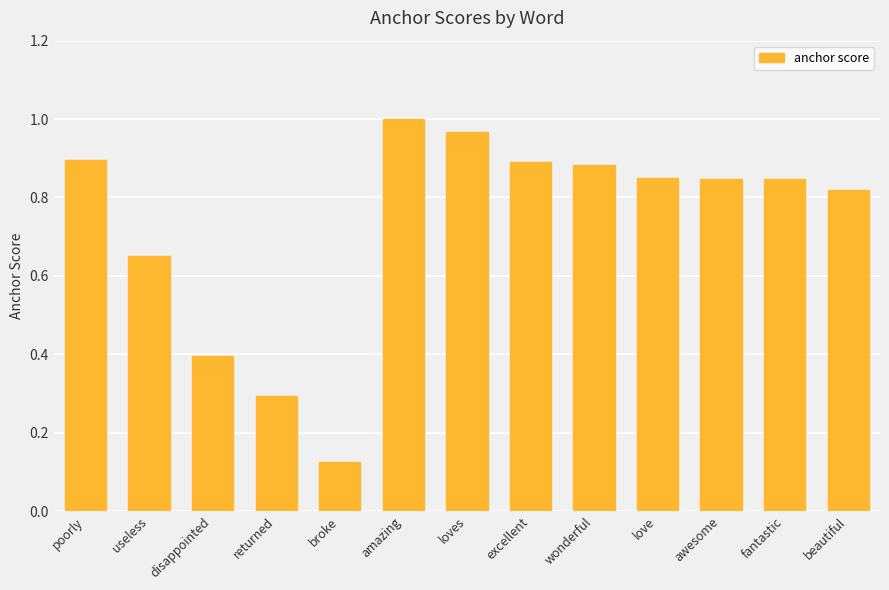

What position from the right is broke?

9